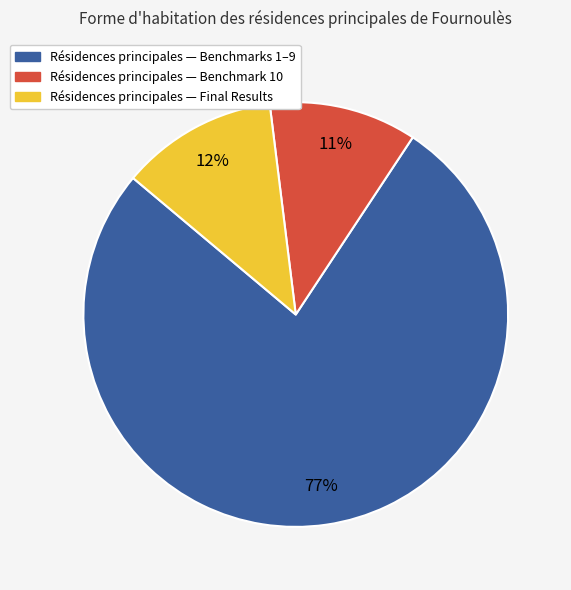

Is there a majority slice in this chart?

Yes